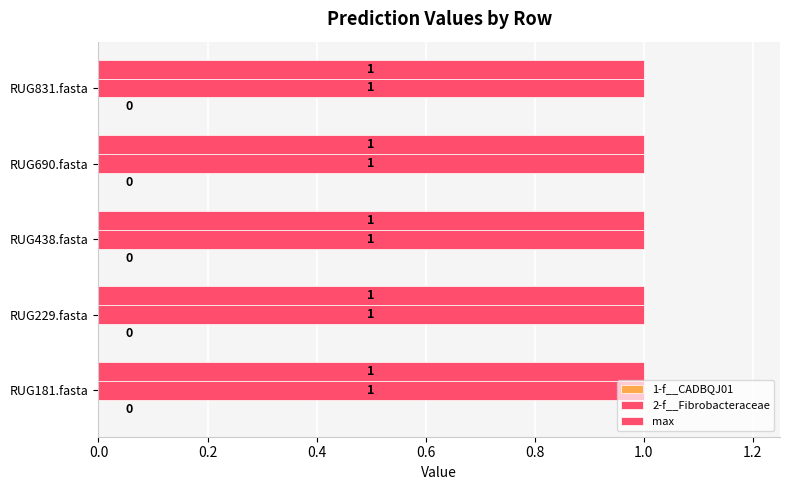

Rank the categories by max value from lowest to highest.

RUG181.fasta, RUG229.fasta, RUG438.fasta, RUG690.fasta, RUG831.fasta